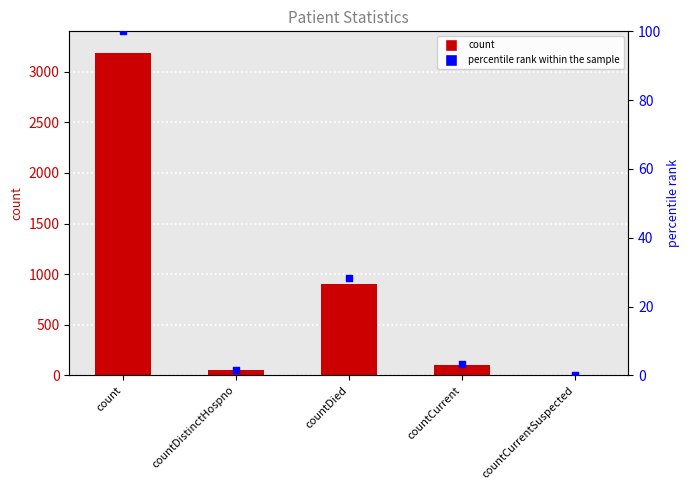

Which series has the largest total across all categories?

count